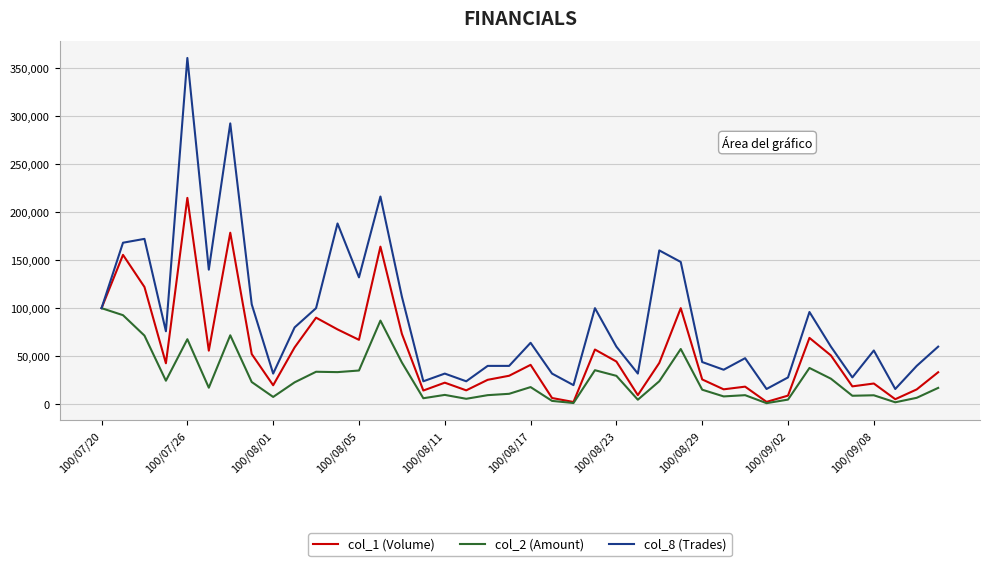

Is this an area chart (filled region under the line)?

No